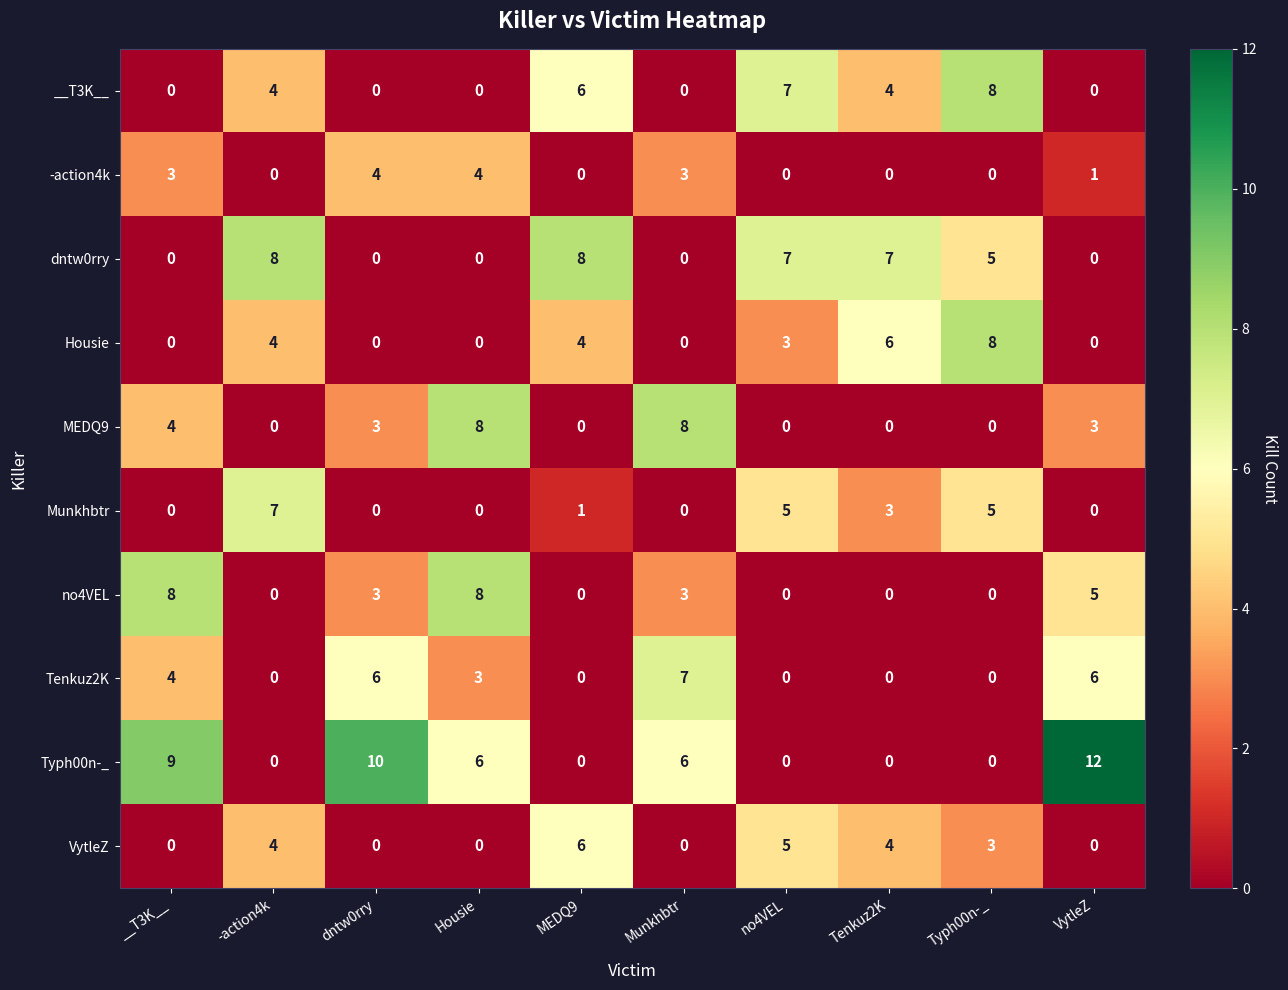

At how many categories does at least one series exceed 0?

10